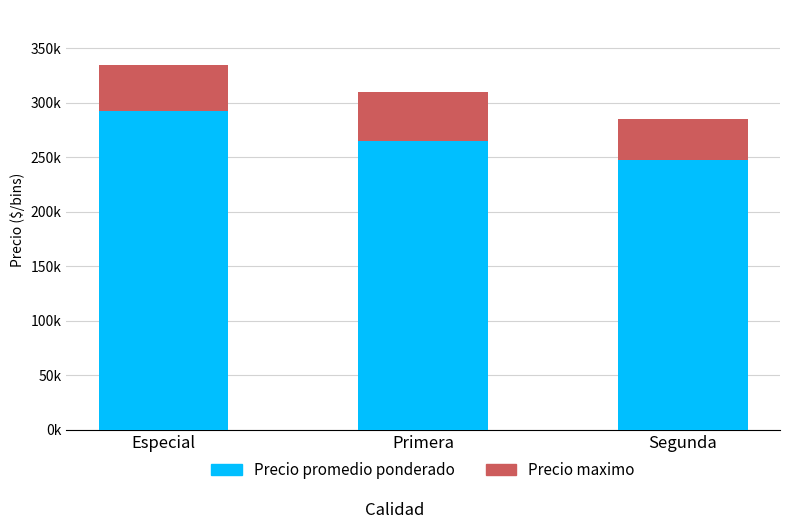

Is it true that Precio maximo equals 18806 at Especial?

False